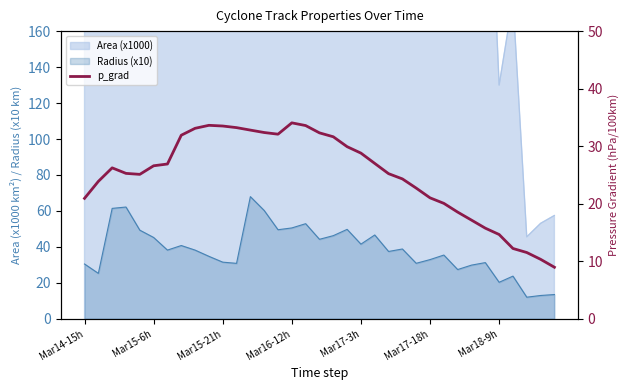

The value at 33 is 4.3. True or false?

False